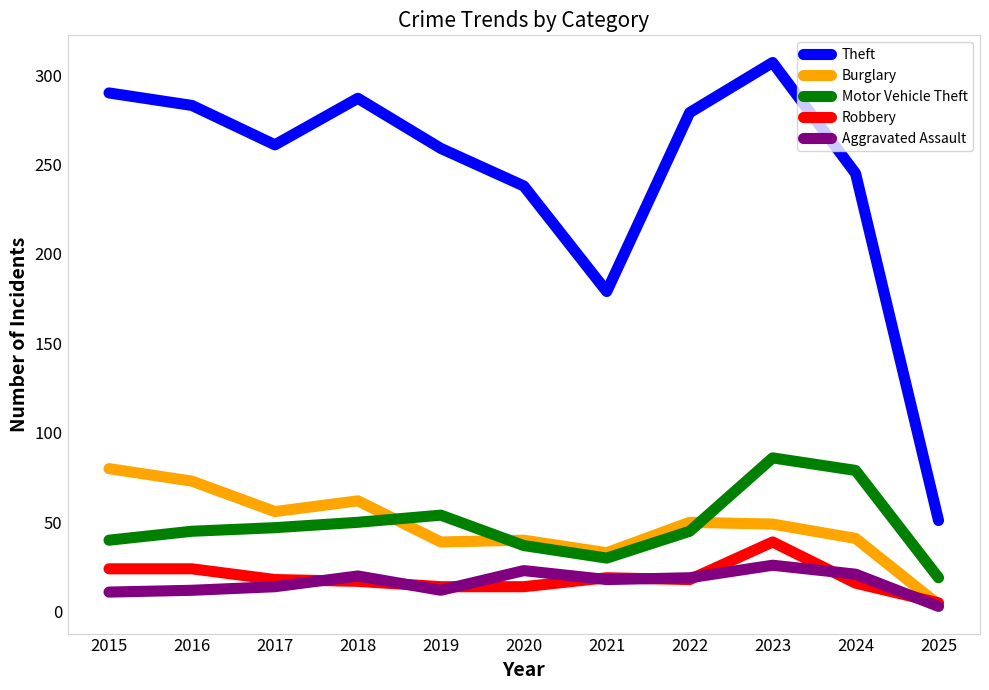

At how many categories does at least one series exceed 200?

9